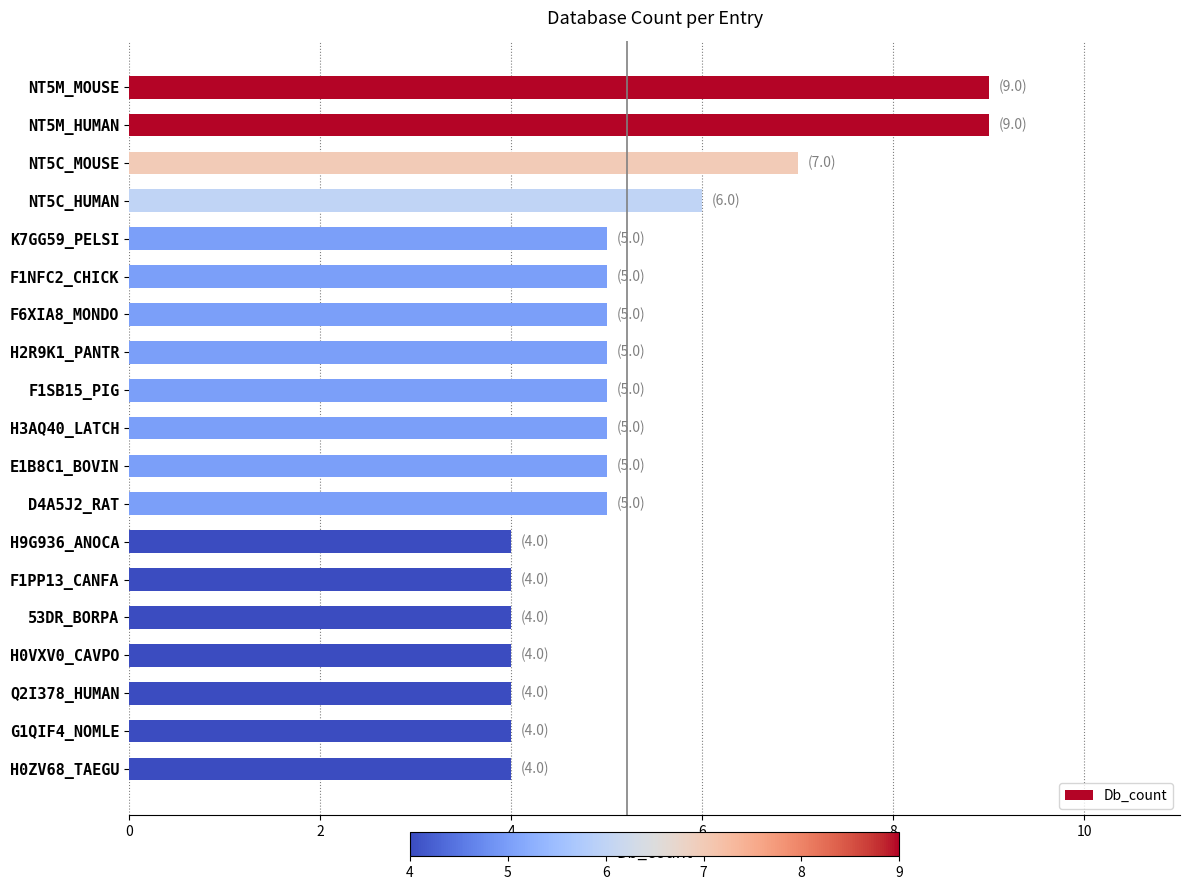

Reading top to bottom, list all the values displayed in this chart.

9	9	7	6	5	5	5	5	5	5	5	5	4	4	4	4	4	4	4